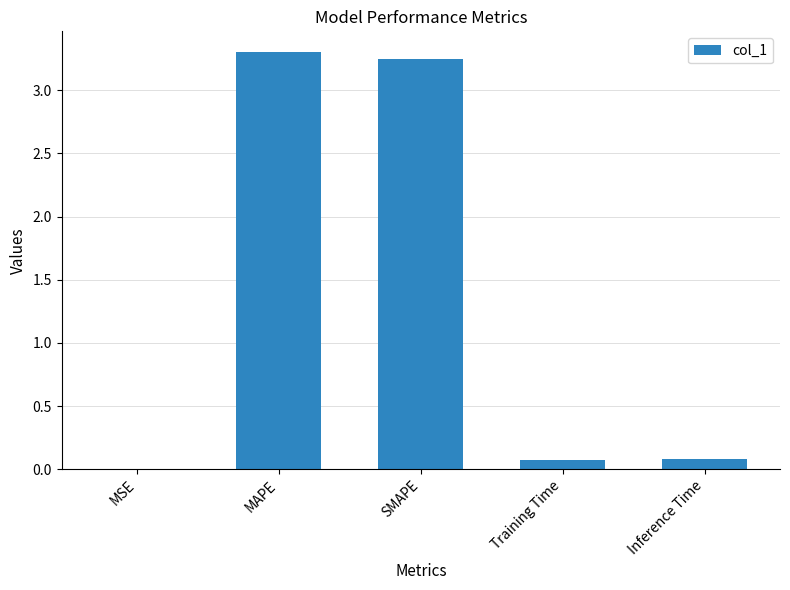

What is the sum of the values at SMAPE and Inference Time?

3.3